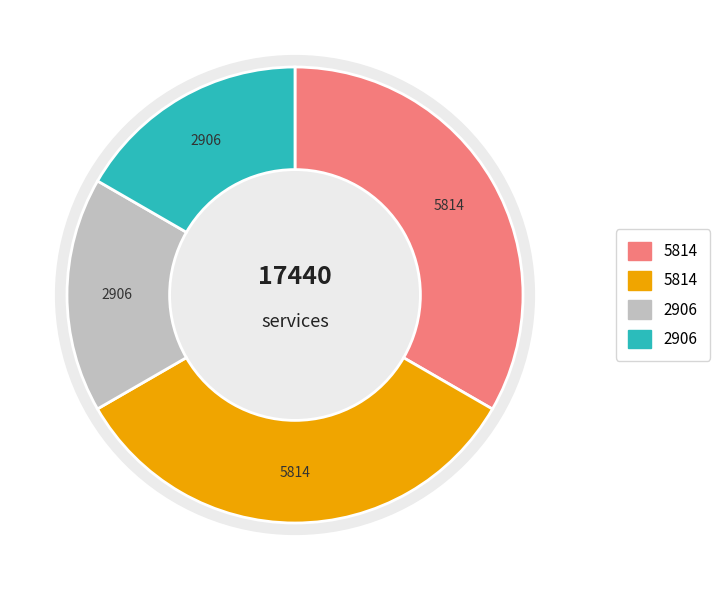

Do impo-reefer-40-INDIRECTO and expo-reefer-40-EU280 together represent more than half of the pie?

No